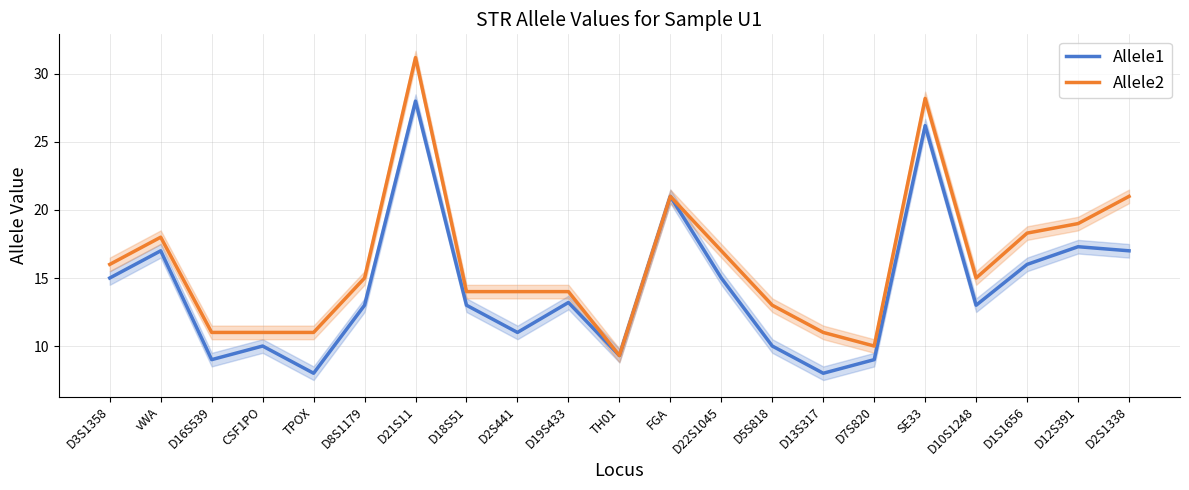

How many values in the Allele1 series exceed 13?

10